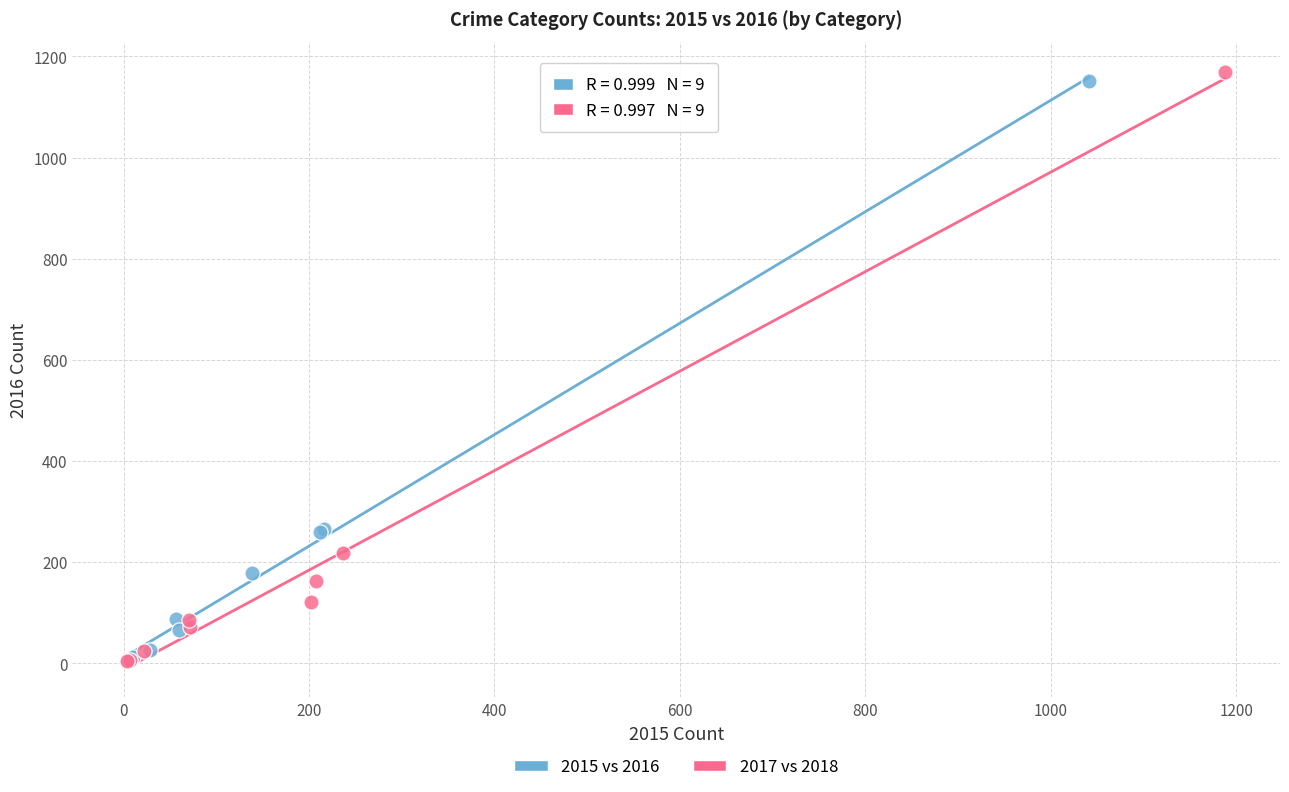

Which series has the widest spread of Y values?

2017 vs 2018